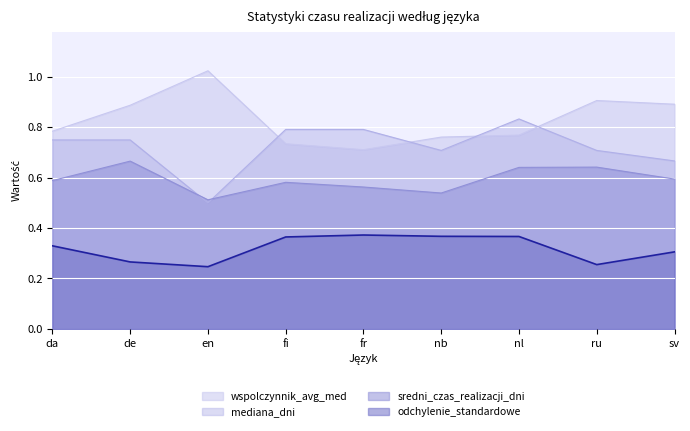

Which series has the widest spread of values?

mediana_dni